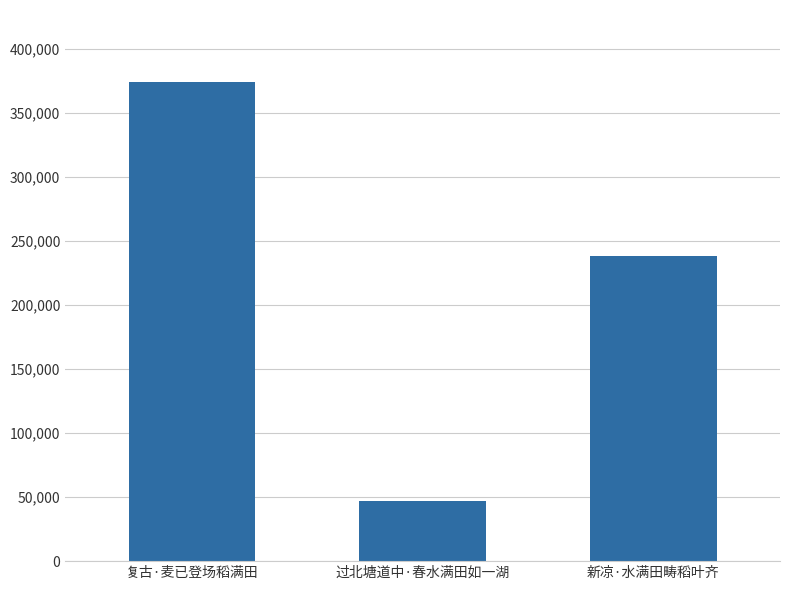

At which category does the chart reach its minimum across all series?

过北塘道中·春水满田如一湖